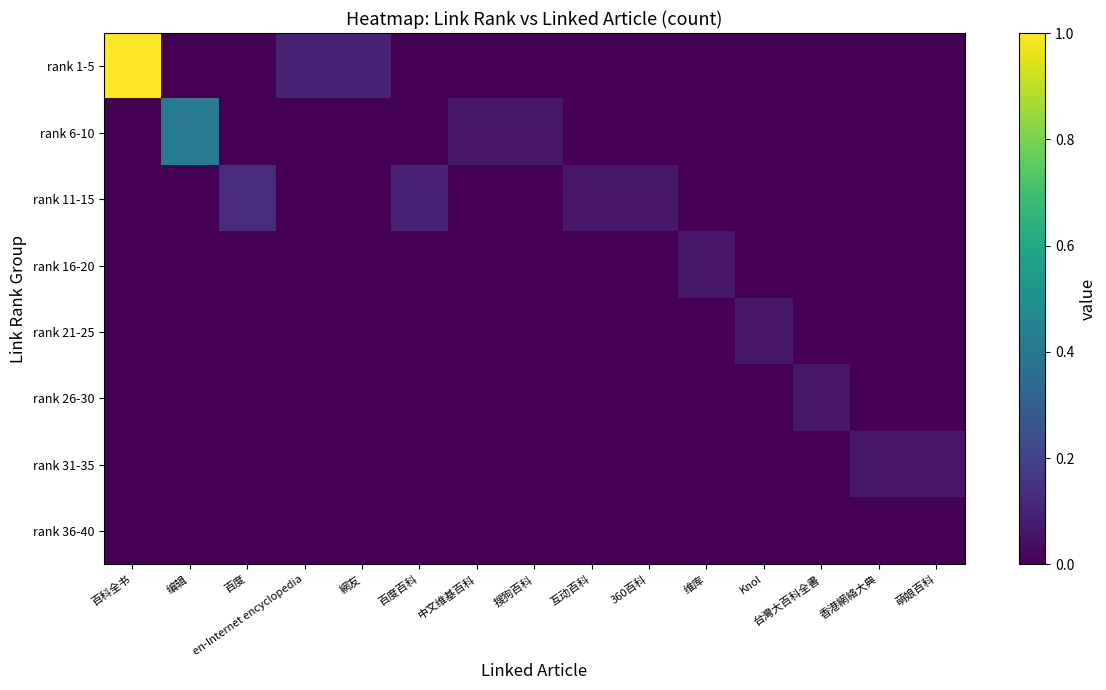

Reading right to left, transcribe all the data shown in this chart.

rank 1-5: 萌娘百科=0.0	香港網絡大典=0.0	台灣大百科全書=0.0	Knol=0.0	维库=0.0	360百科=0.0	互动百科=0.0	搜狗百科=0.0	中文维基百科=0.0	百度百科=0.0	網友=0.1	en-Internet encyclopedia=0.1	百度=0.0	编辑=0.0	百科全书=1.0
rank 6-10: 萌娘百科=0.0	香港網絡大典=0.0	台灣大百科全書=0.0	Knol=0.0	维库=0.0	360百科=0.0	互动百科=0.0	搜狗百科=0.1	中文维基百科=0.1	百度百科=0.0	網友=0.0	en-Internet encyclopedia=0.0	百度=0.0	编辑=0.4	百科全书=0.0
rank 11-15: 萌娘百科=0.0	香港網絡大典=0.0	台灣大百科全書=0.0	Knol=0.0	维库=0.0	360百科=0.1	互动百科=0.1	搜狗百科=0.0	中文维基百科=0.0	百度百科=0.1	網友=0.0	en-Internet encyclopedia=0.0	百度=0.1	编辑=0.0	百科全书=0.0
rank 16-20: 萌娘百科=0.0	香港網絡大典=0.0	台灣大百科全書=0.0	Knol=0.0	维库=0.1	360百科=0.0	互动百科=0.0	搜狗百科=0.0	中文维基百科=0.0	百度百科=0.0	網友=0.0	en-Internet encyclopedia=0.0	百度=0.0	编辑=0.0	百科全书=0.0
rank 21-25: 萌娘百科=0.0	香港網絡大典=0.0	台灣大百科全書=0.0	Knol=0.1	维库=0.0	360百科=0.0	互动百科=0.0	搜狗百科=0.0	中文维基百科=0.0	百度百科=0.0	網友=0.0	en-Internet encyclopedia=0.0	百度=0.0	编辑=0.0	百科全书=0.0
rank 26-30: 萌娘百科=0.0	香港網絡大典=0.0	台灣大百科全書=0.1	Knol=0.0	维库=0.0	360百科=0.0	互动百科=0.0	搜狗百科=0.0	中文维基百科=0.0	百度百科=0.0	網友=0.0	en-Internet encyclopedia=0.0	百度=0.0	编辑=0.0	百科全书=0.0
rank 31-35: 萌娘百科=0.1	香港網絡大典=0.1	台灣大百科全書=0.0	Knol=0.0	维库=0.0	360百科=0.0	互动百科=0.0	搜狗百科=0.0	中文维基百科=0.0	百度百科=0.0	網友=0.0	en-Internet encyclopedia=0.0	百度=0.0	编辑=0.0	百科全书=0.0
rank 36-40: 萌娘百科=0.0	香港網絡大典=0.0	台灣大百科全書=0.0	Knol=0.0	维库=0.0	360百科=0.0	互动百科=0.0	搜狗百科=0.0	中文维基百科=0.0	百度百科=0.0	網友=0.0	en-Internet encyclopedia=0.0	百度=0.0	编辑=0.0	百科全书=0.0